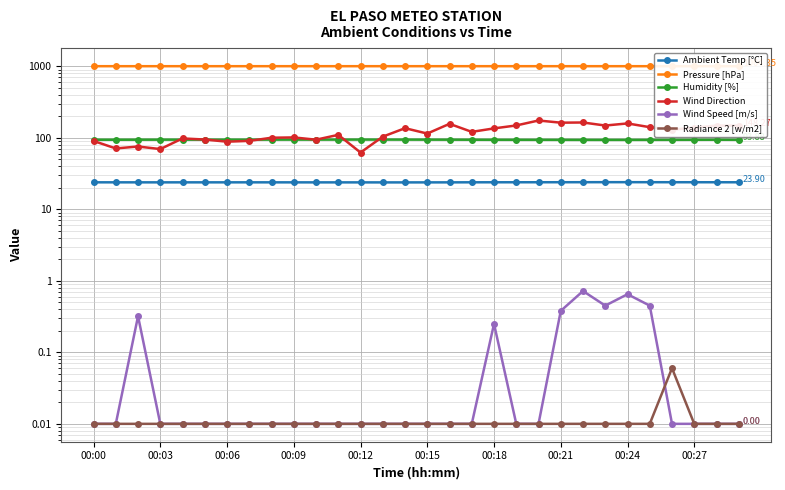

How many series are shown in this chart?

6